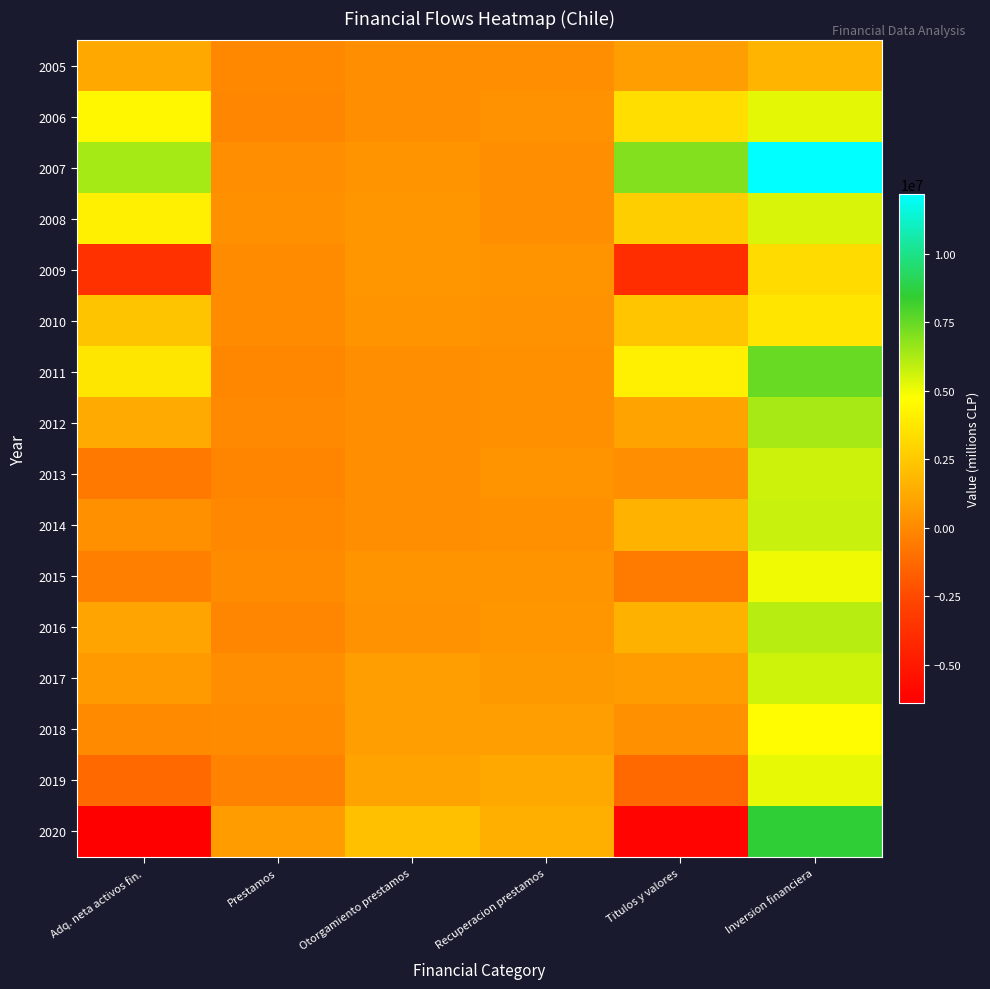

Which series has the largest range (max minus min)?

2020